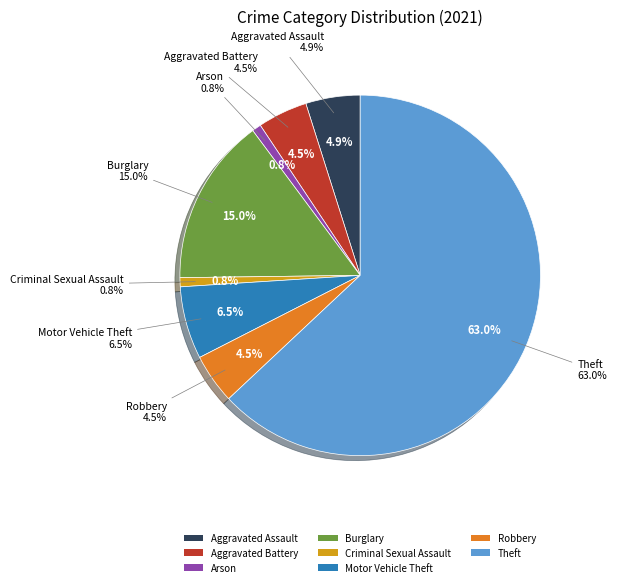

Does Theft account for over 50% of the chart?

Yes